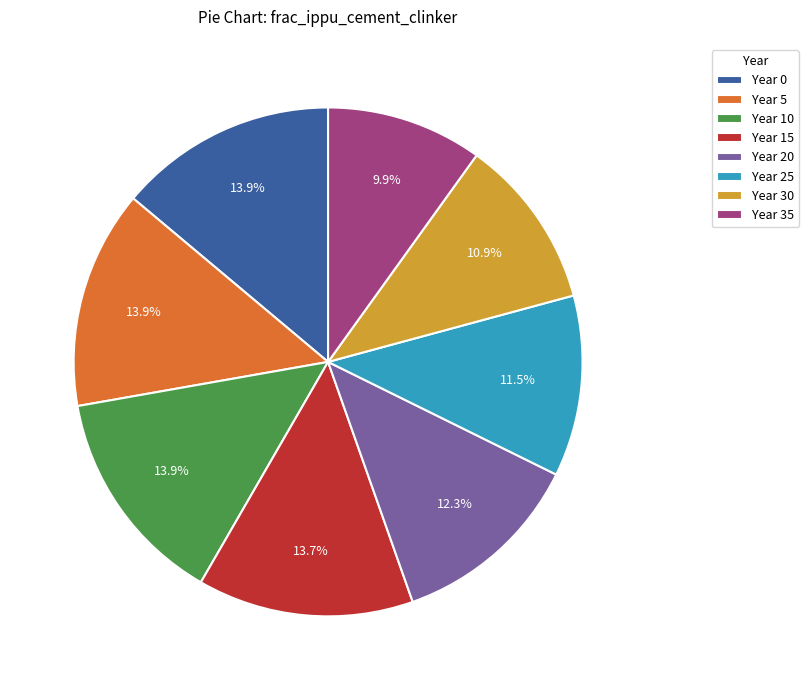

Which slice is the smallest?

Year 35